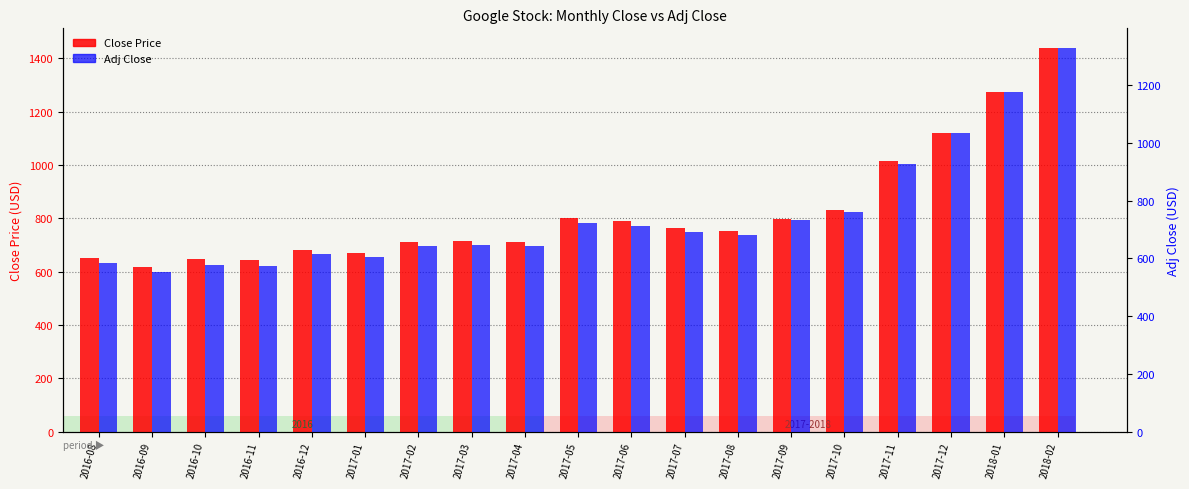

The Adj Close series shows 848.9 at 2017-04. True or false?

False